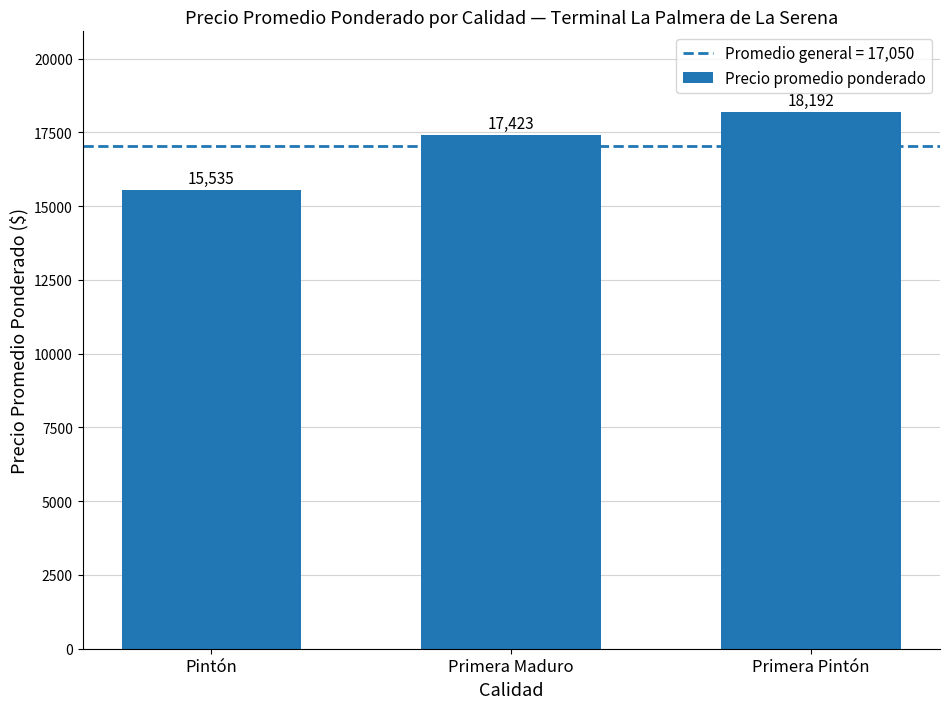

True or false: the data shows 15535 at Pintón.

True